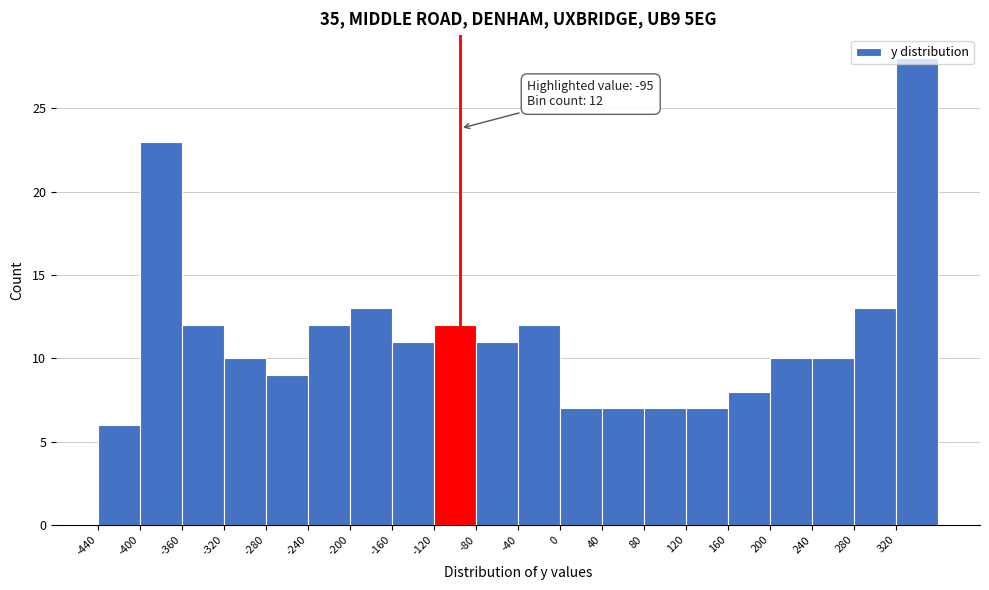

Which range on the x-axis has the tallest bar?

320 to 360